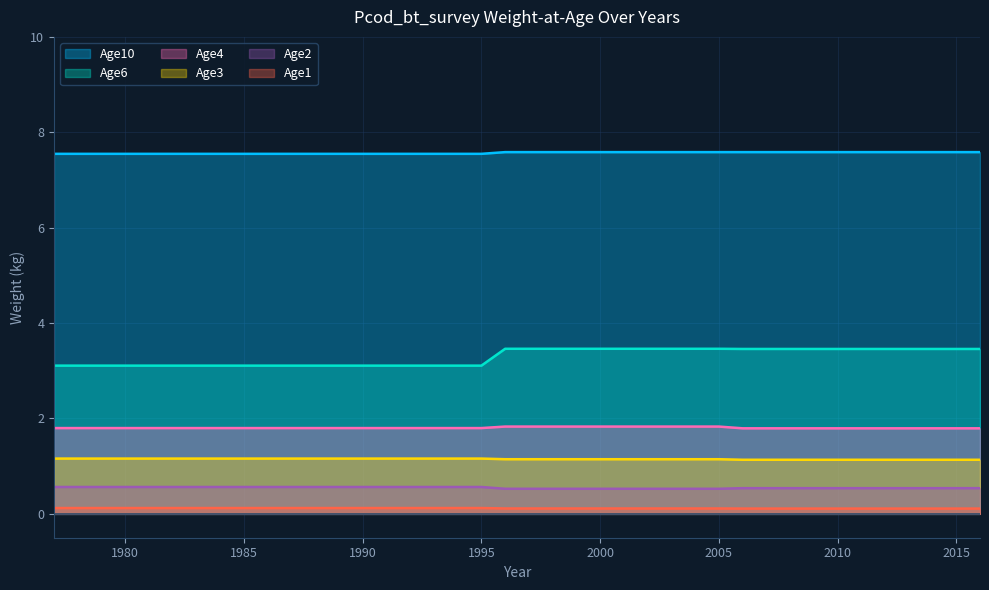

Does the chart display data point markers on the line(s)?

No